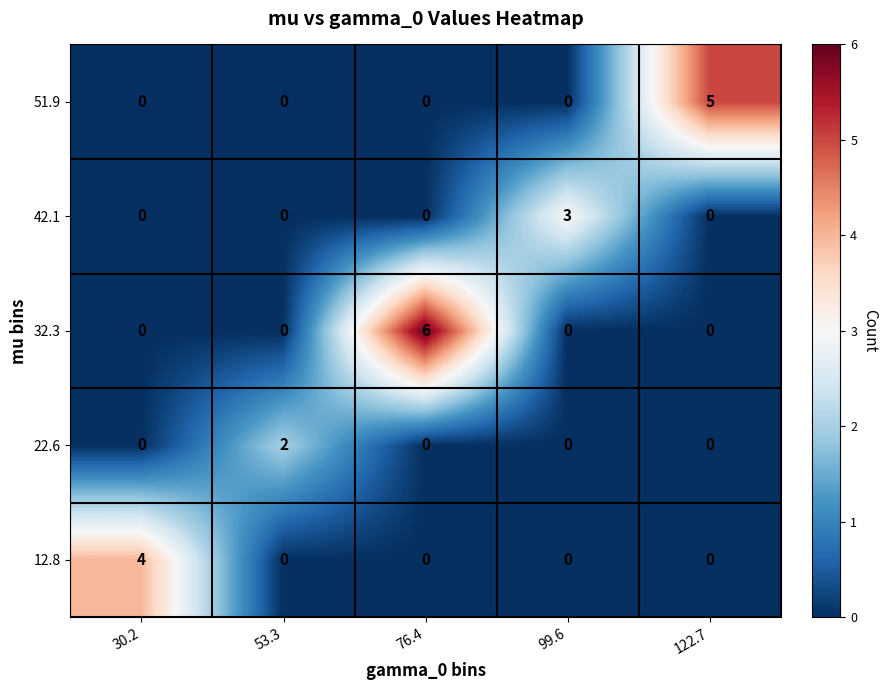

At how many categories does at least one series exceed 0?

5